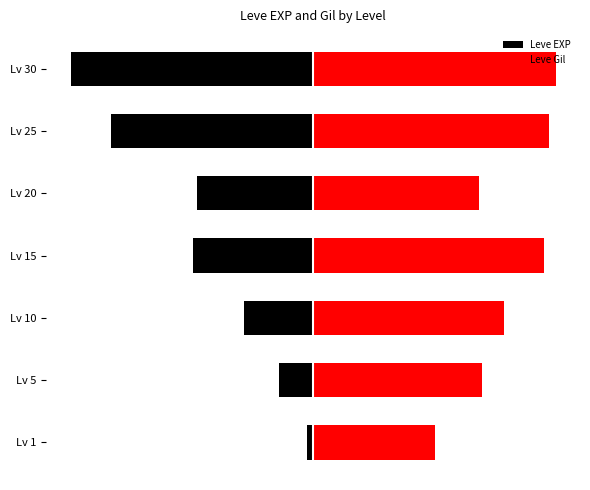

How many bars are there in total?

14